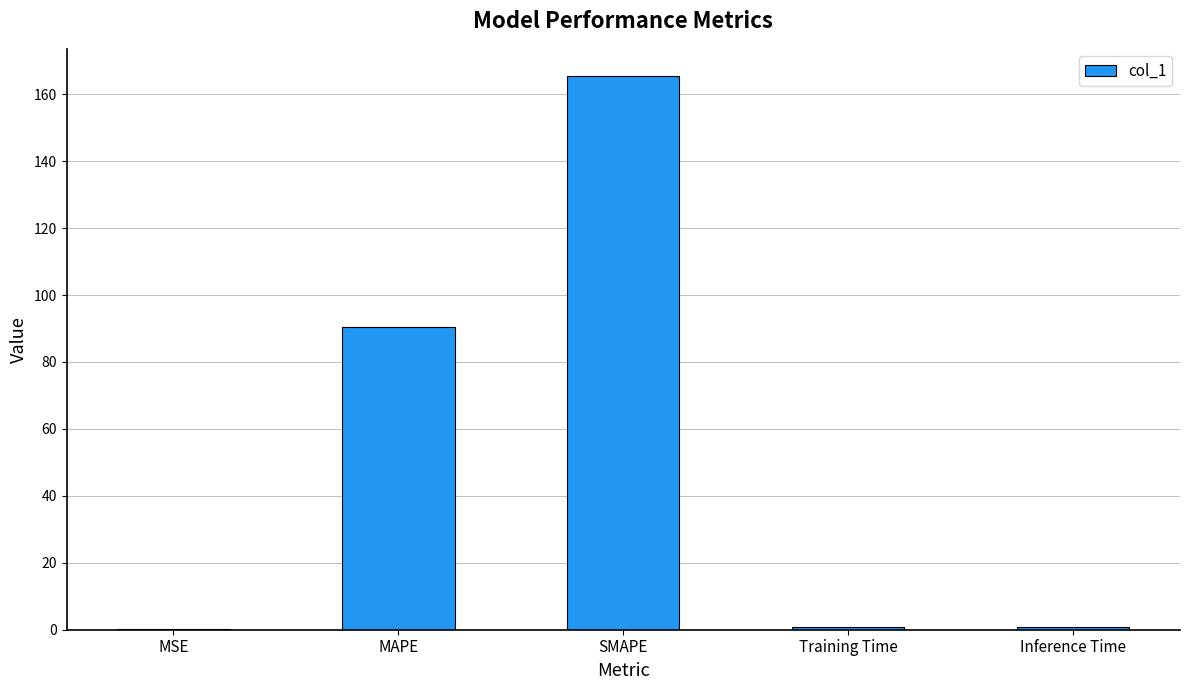

Is it true that the value at SMAPE is 293.7?

False